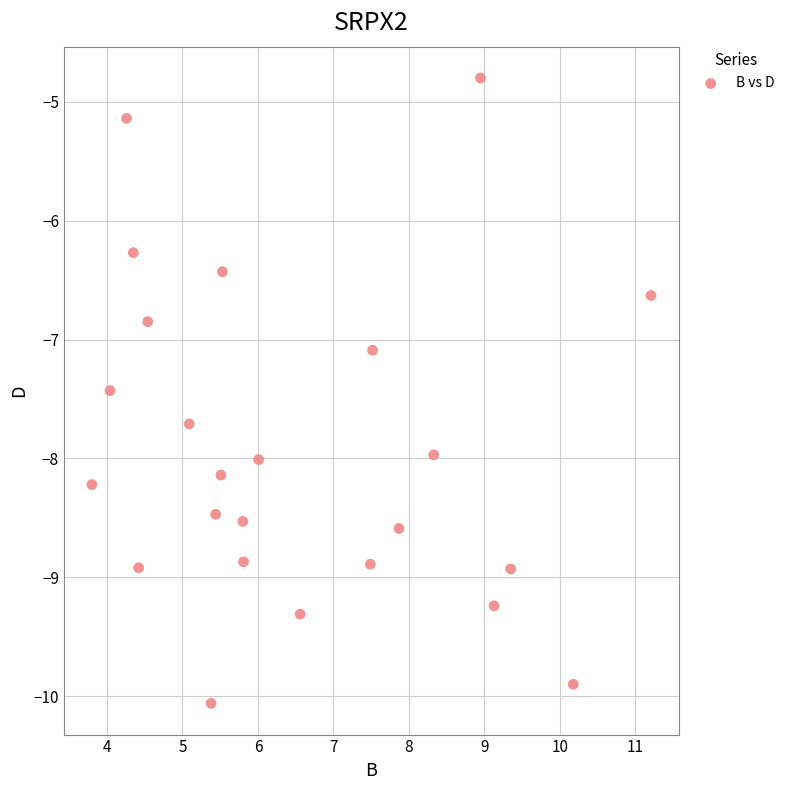

What Y value in the scatter plot is closest to -7?

-7.1